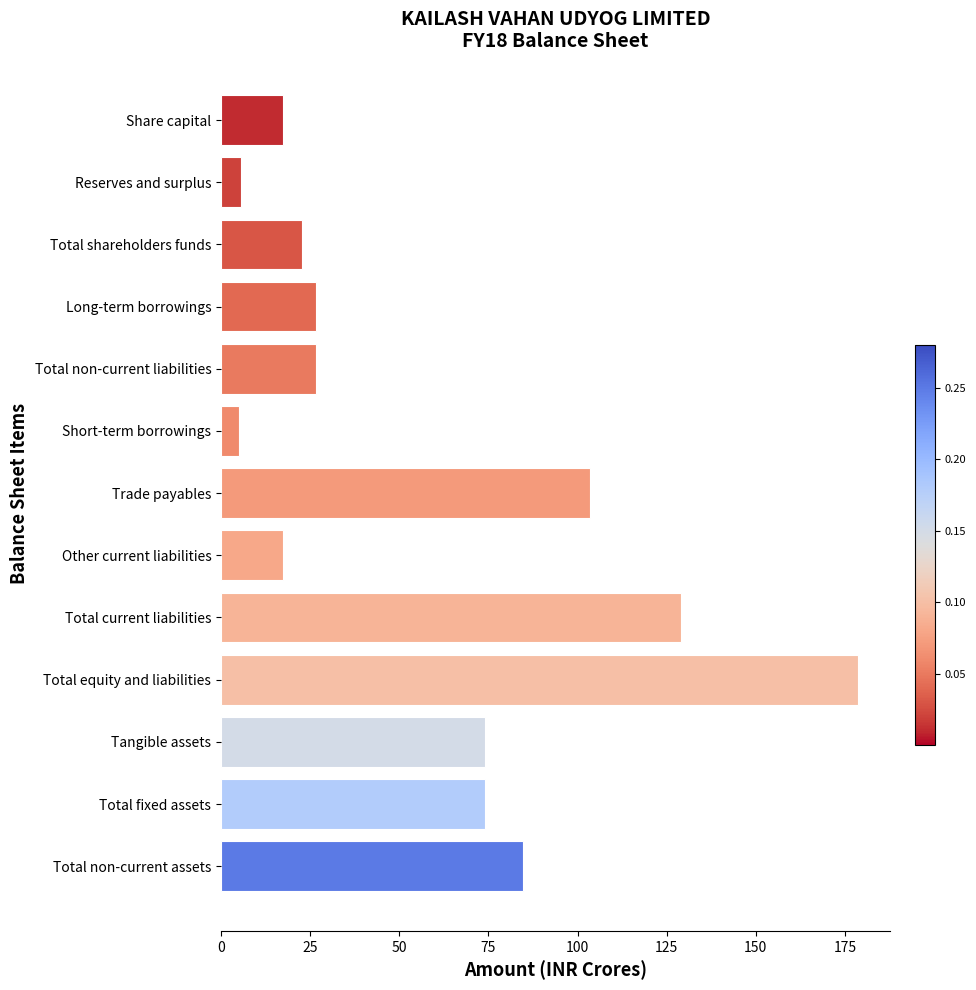

The value at Total fixed assets is 33.5. True or false?

False